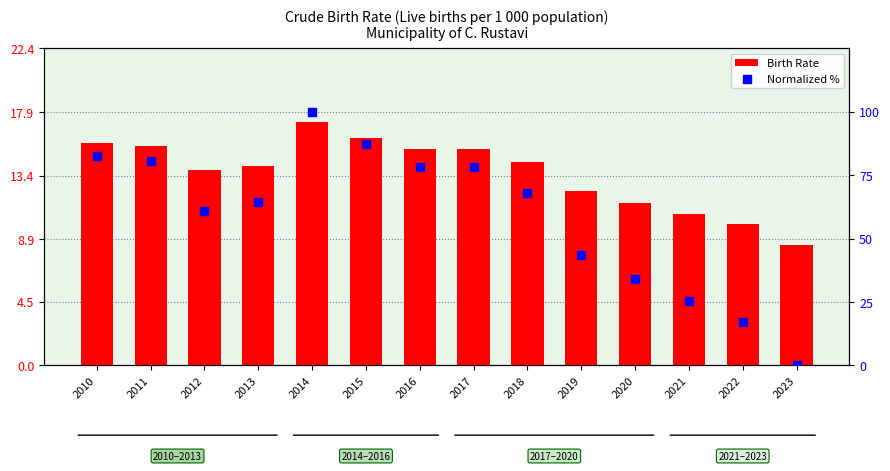

Which series has the widest spread of Y values?

Normalized %